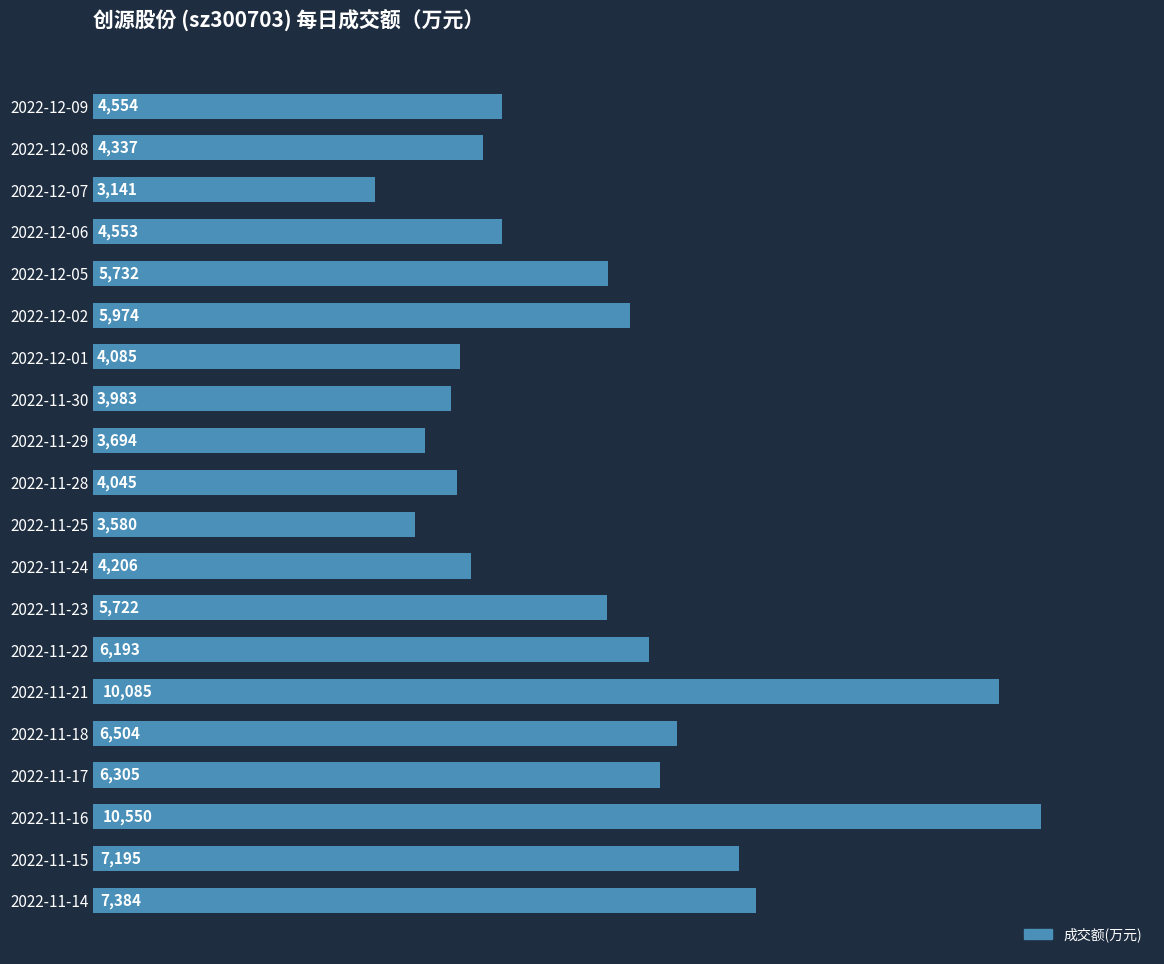

Rank the categories by value from highest to lowest.

2022-11-16, 2022-11-21, 2022-11-14, 2022-11-15, 2022-11-18, 2022-11-17, 2022-11-22, 2022-12-02, 2022-12-05, 2022-11-23, 2022-12-09, 2022-12-06, 2022-12-08, 2022-11-24, 2022-12-01, 2022-11-28, 2022-11-30, 2022-11-29, 2022-11-25, 2022-12-07